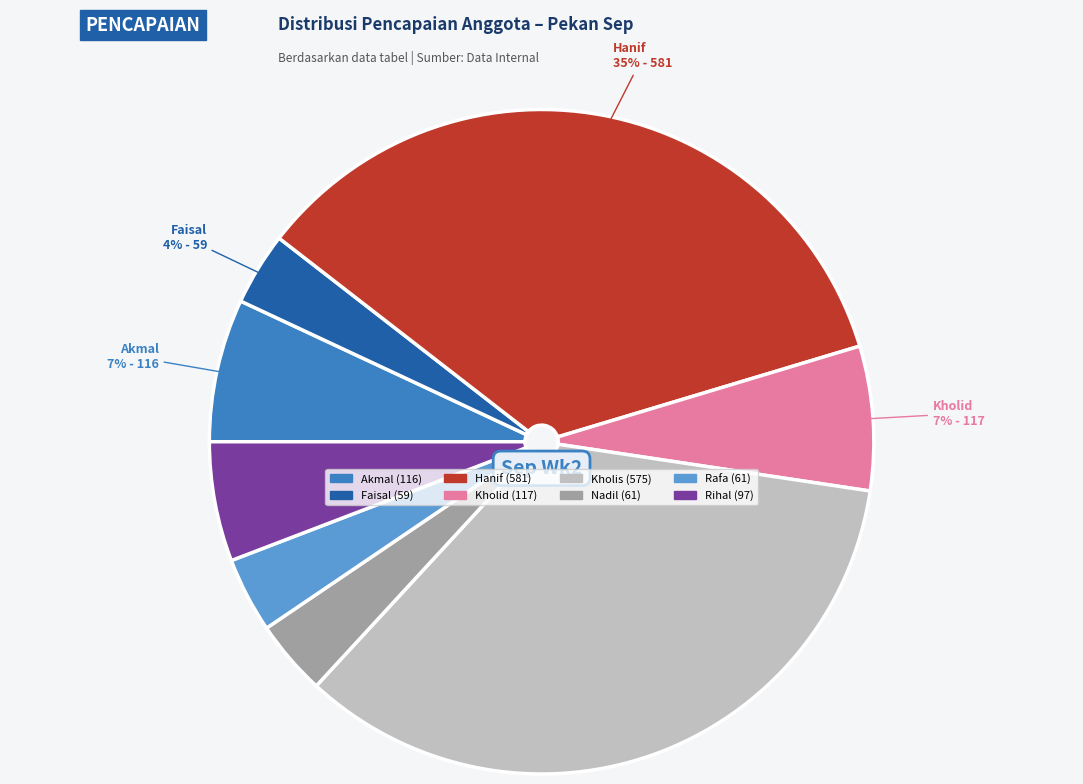

To the nearest percent, what is the average slice percentage?

12%